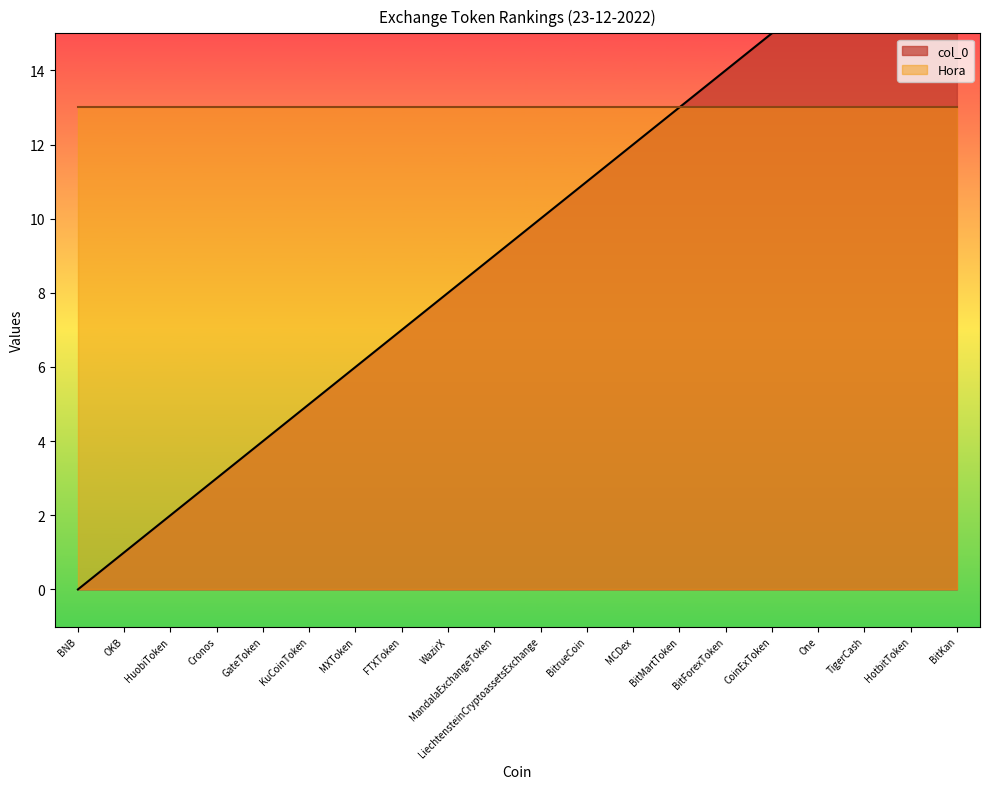

What is the value of the 6th point from the left?

5